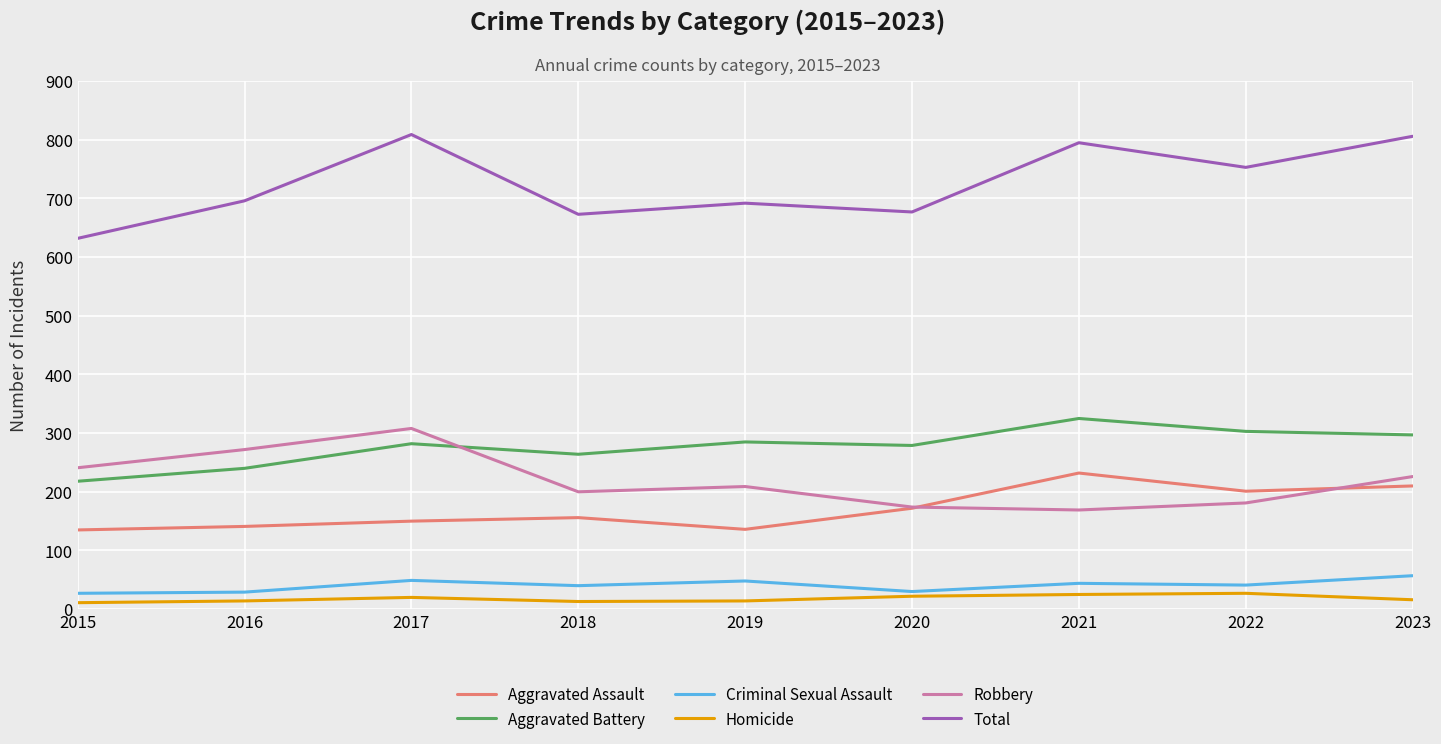

What are all the series names shown in the legend?

Aggravated Assault, Aggravated Battery, Criminal Sexual Assault, Homicide, Robbery, Total